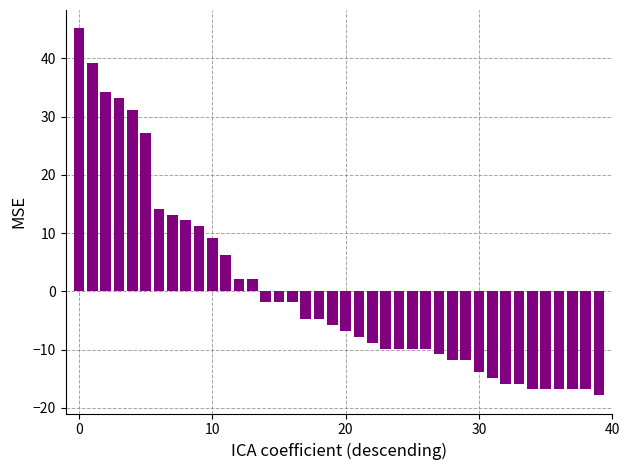

What is the difference between the maximum and second lowest values?

62.0